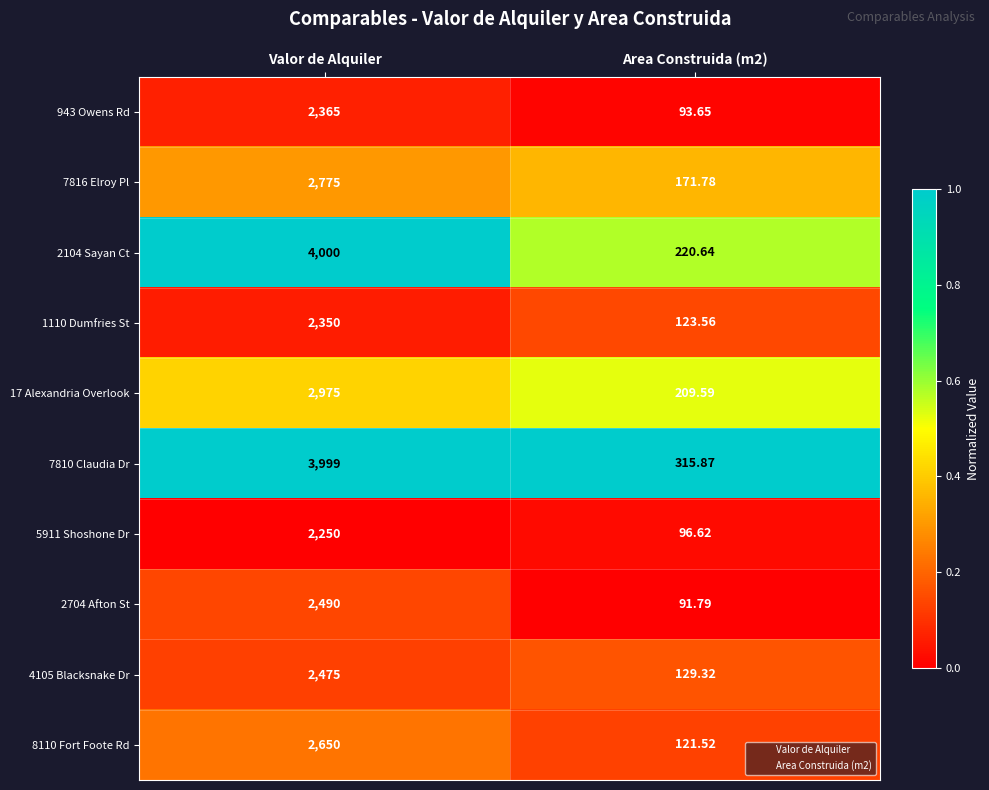

Is the value of 943 Owens Rd at Area Construida (m2) greater than the value of 17 Alexandria Overlook at Valor de Alquiler?

No